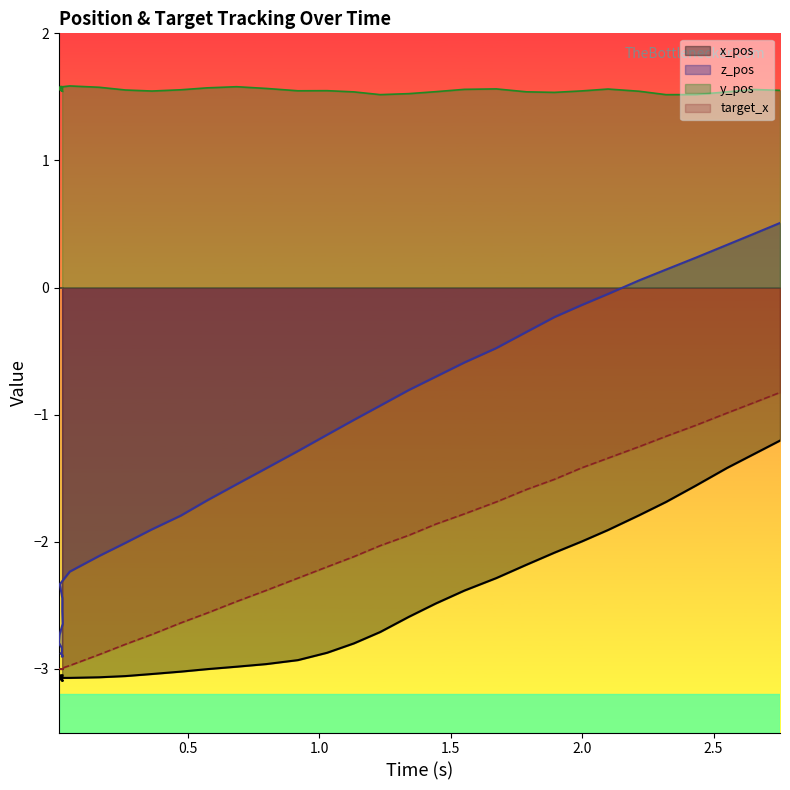

True or false: z_pos has a value of -3.8 at 14.

False